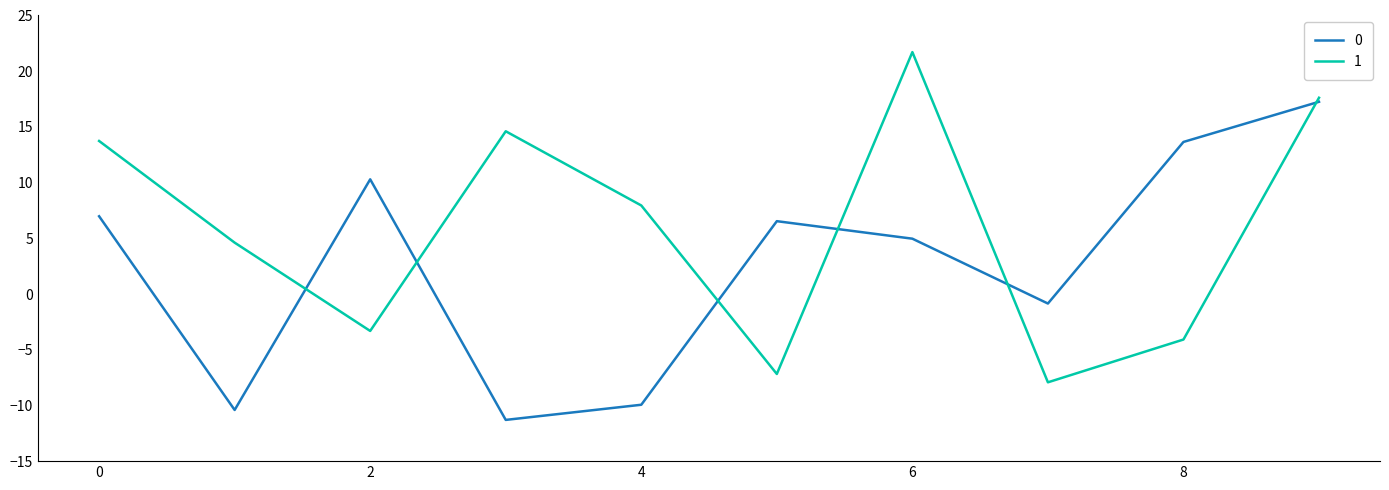

List the series in order of their peak value, lowest first.

0, 1